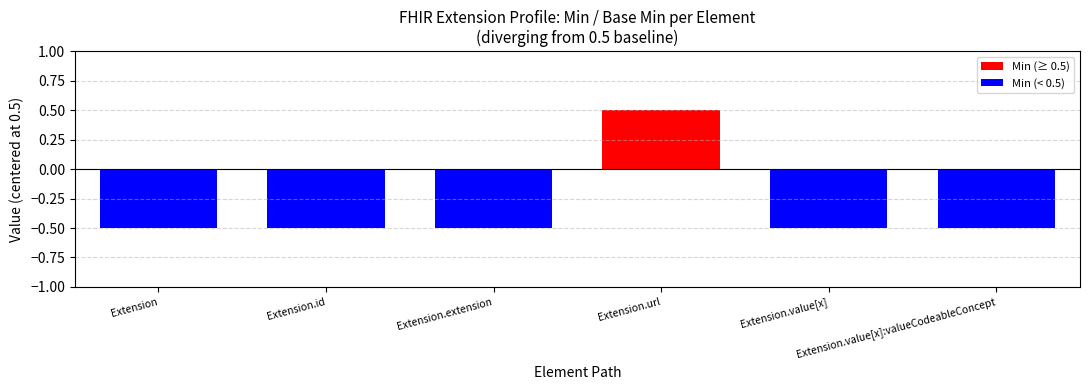

How many bars are there in total?

12